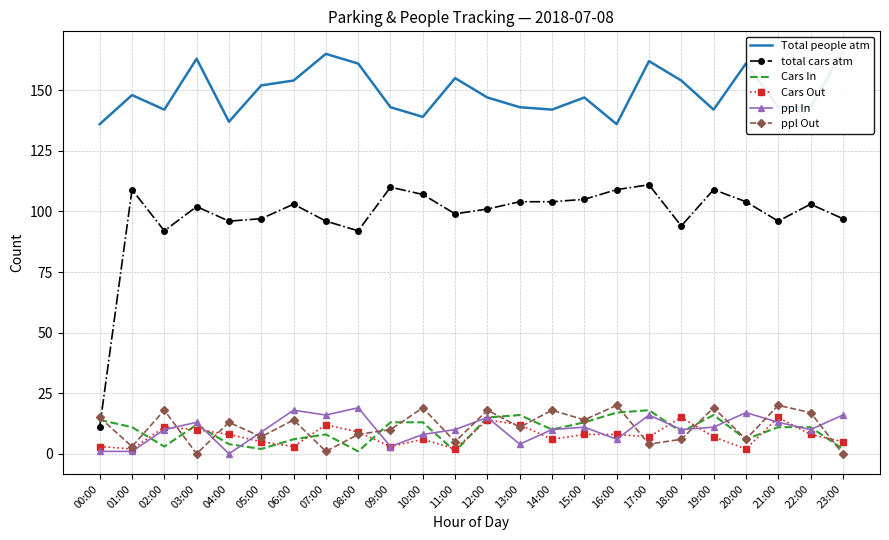

What is the maximum value for ppl In?

19